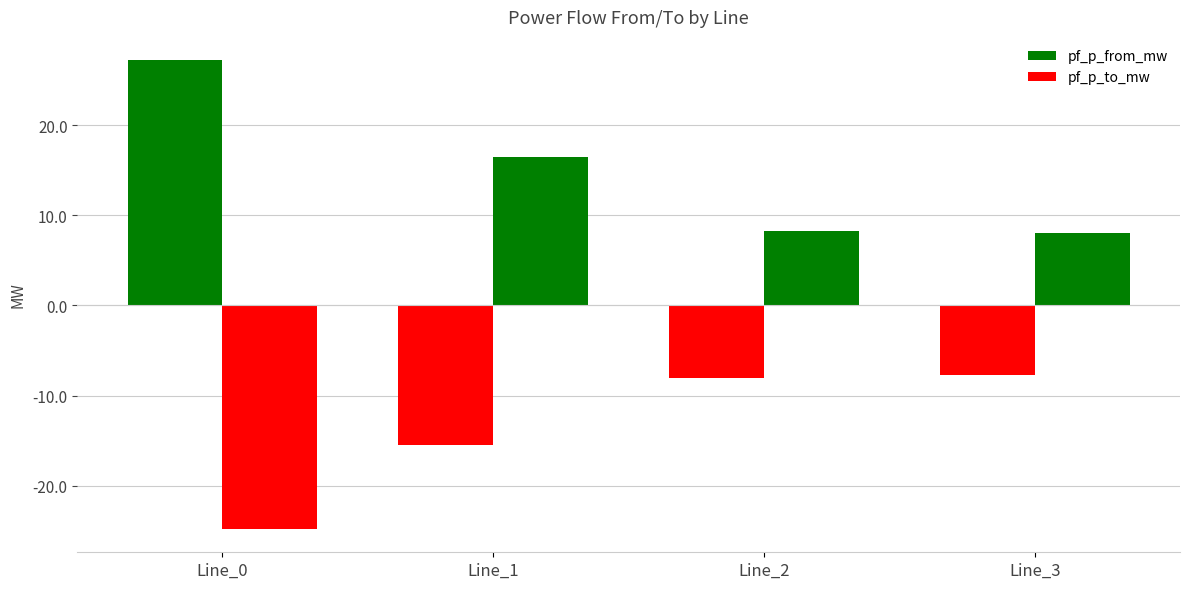

How many values in pf_p_from_mw are above zero?

1